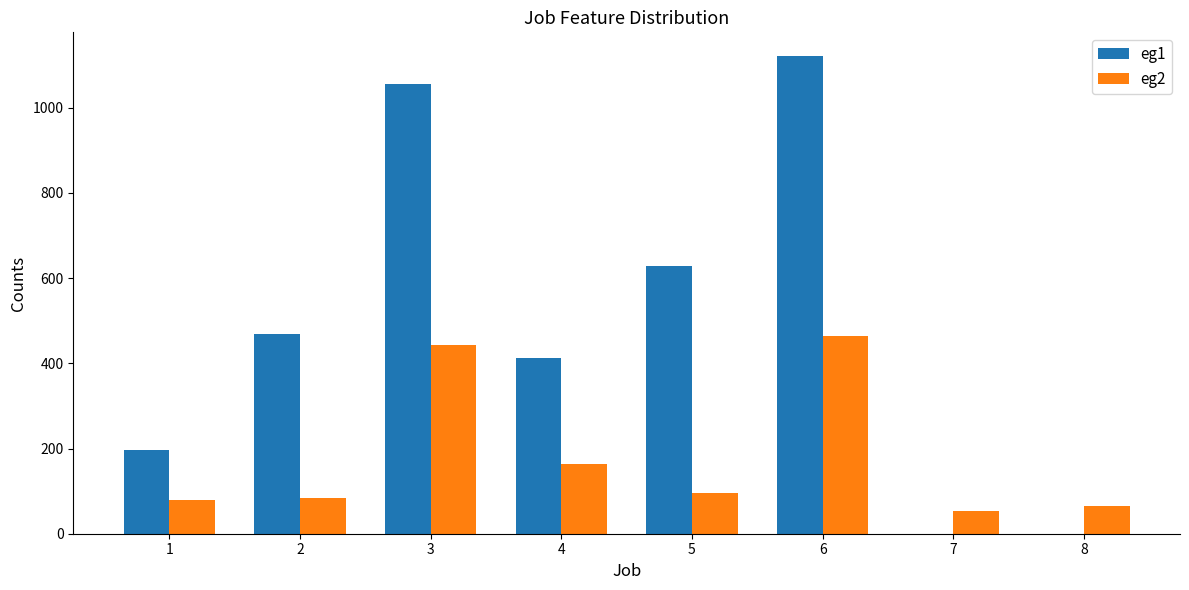

Is the value of eg1 at 4 greater than the value of eg2 at 7?

Yes